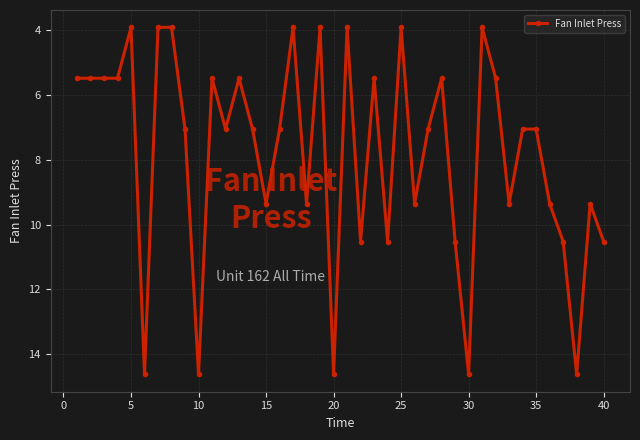

What is the value of the 2nd point from the left?

5.5